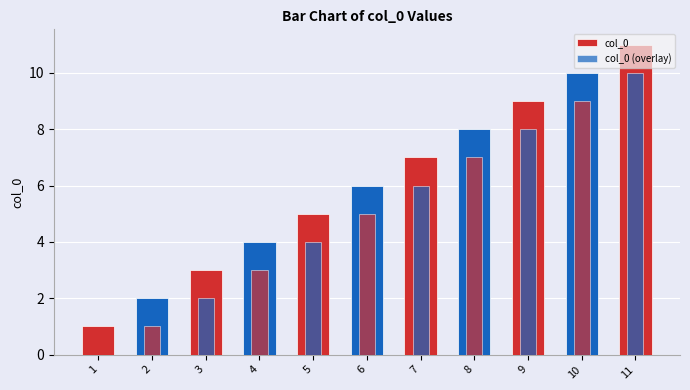

At how many categories does at least one series exceed 8?

3